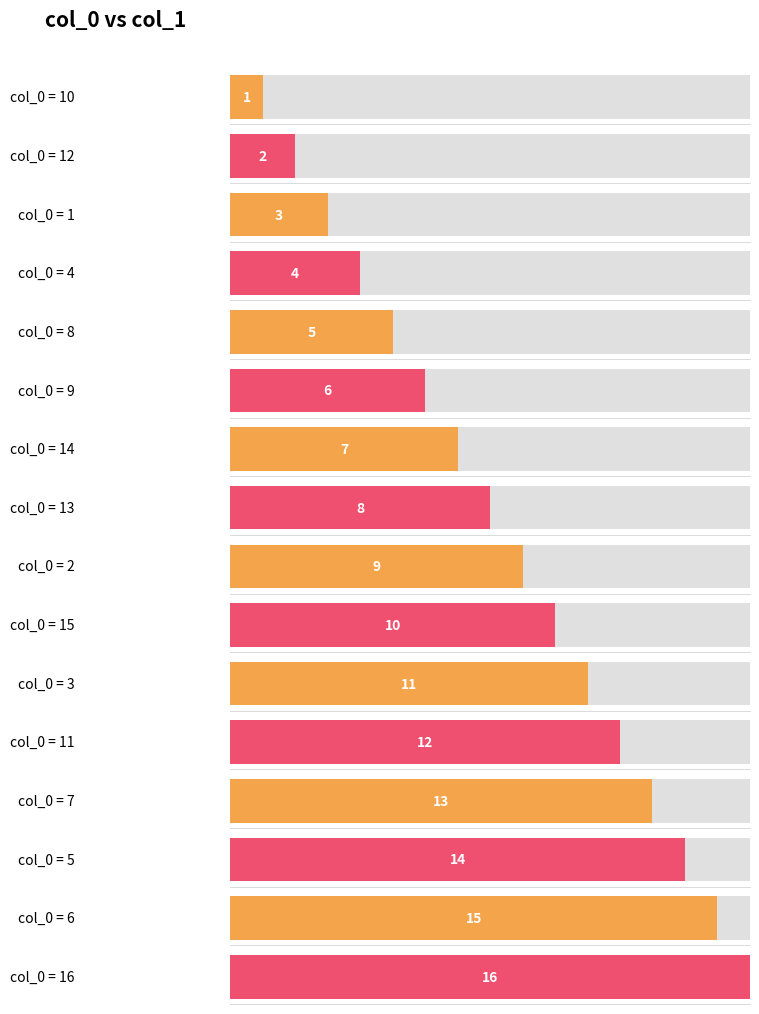

What is the sum of the values at 4 and 15?

14